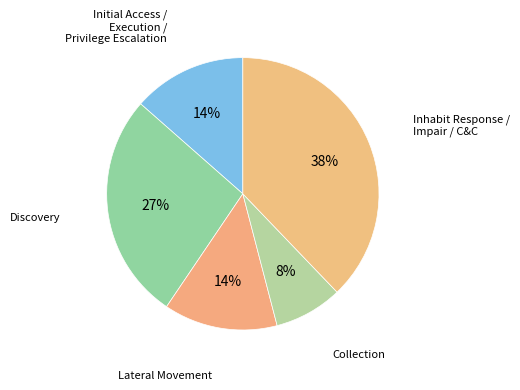

Between Collection and Initial Access / Execution / Privilege Escalation, which is larger?

Initial Access / Execution / Privilege Escalation